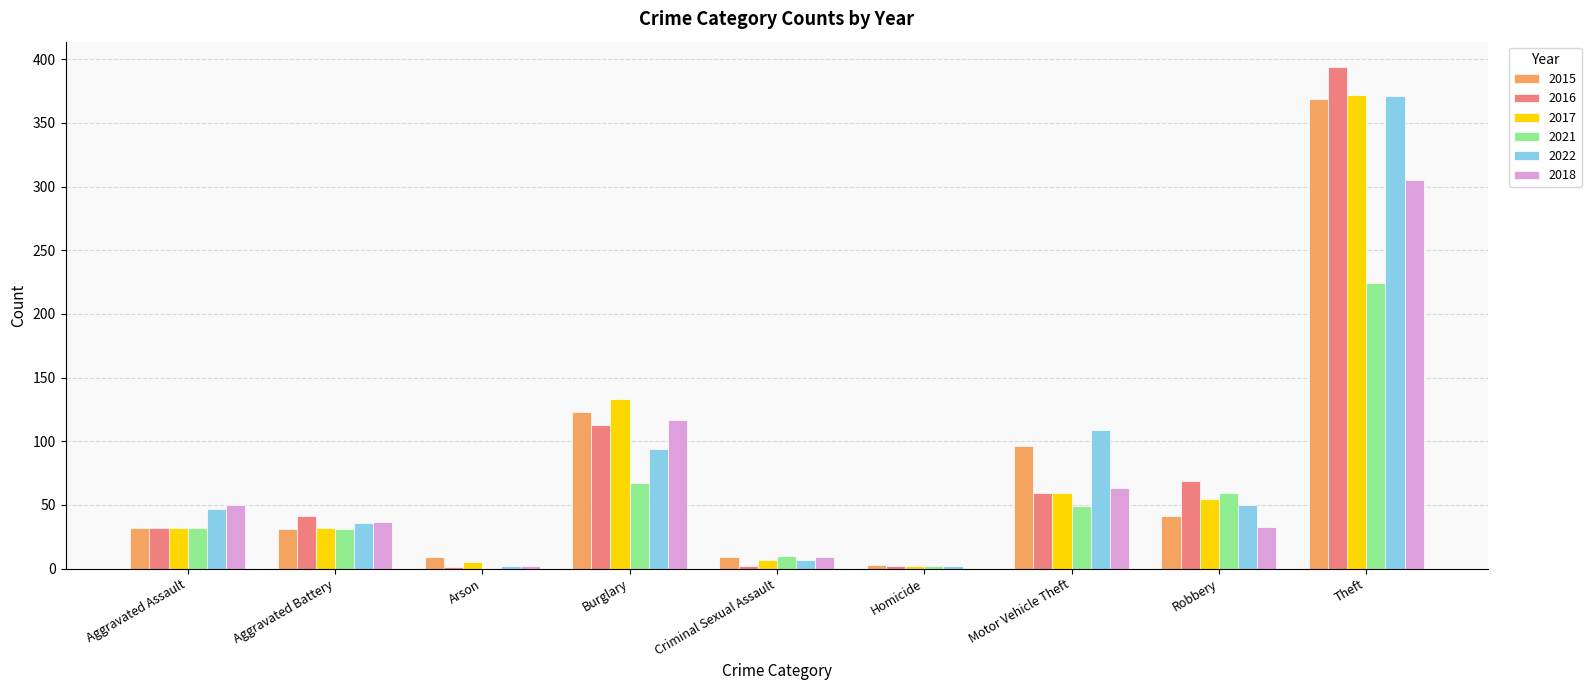

Which series changed the most between Aggravated Battery and Burglary?

2017